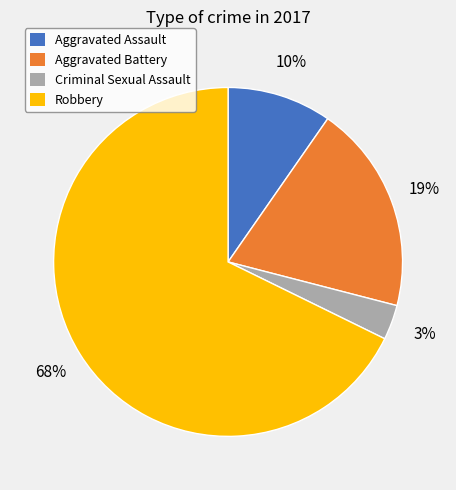

Does Aggravated Battery represent more than half of the total?

No